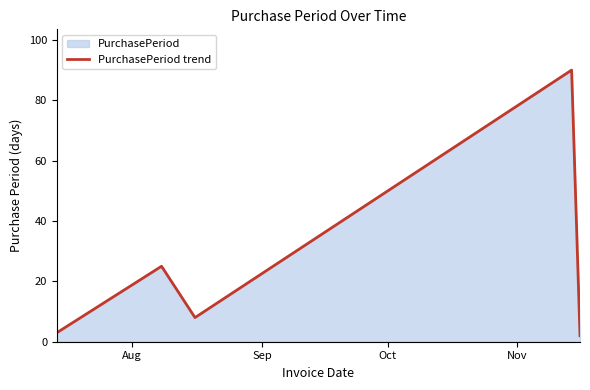

True or false: there are more than 0 points higher than both neighbors.

True